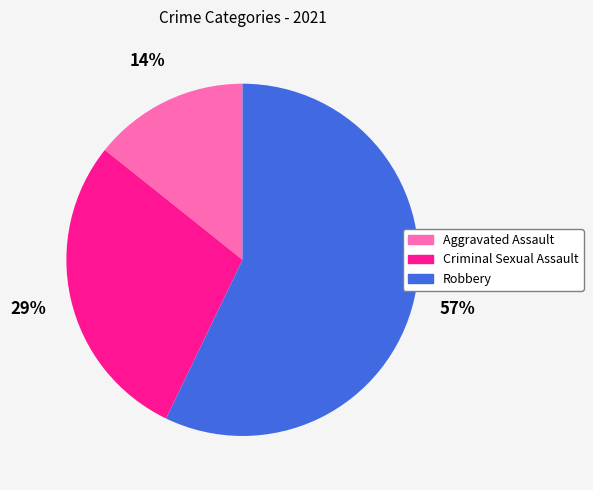

To the nearest percent, what is the difference between the largest and smallest slice percentages?

43%